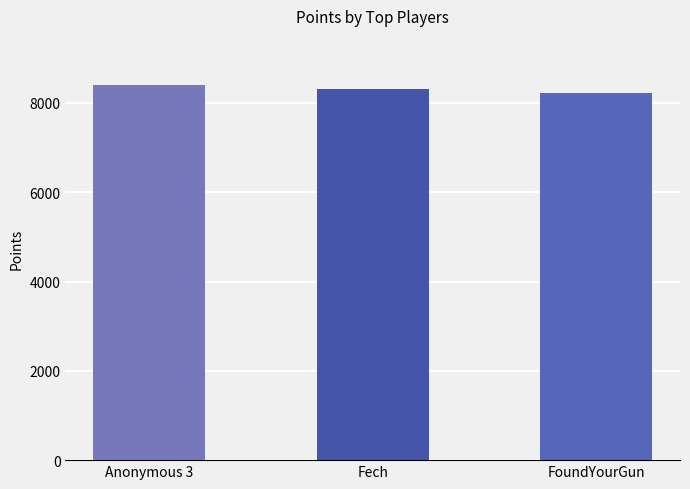

List the labels in order of value, largest first.

Anonymous 3, Fech, FoundYourGun